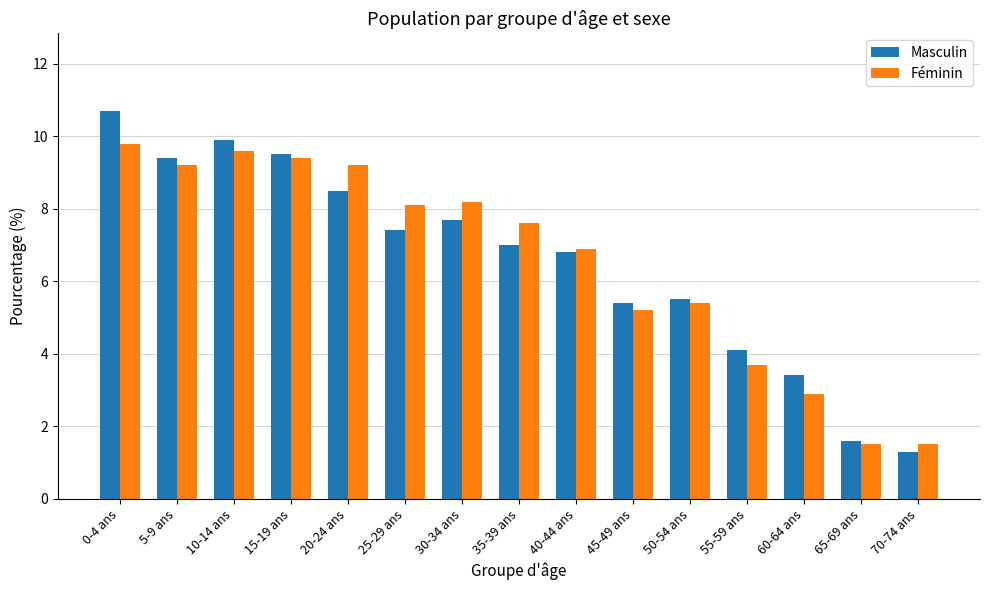

What is the sum of all Masculin values?

98.2